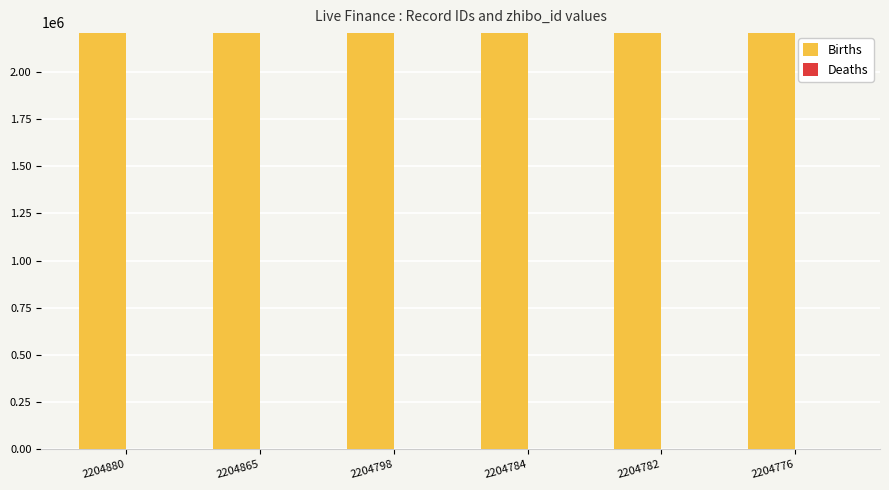

How many data points does each series have?

6